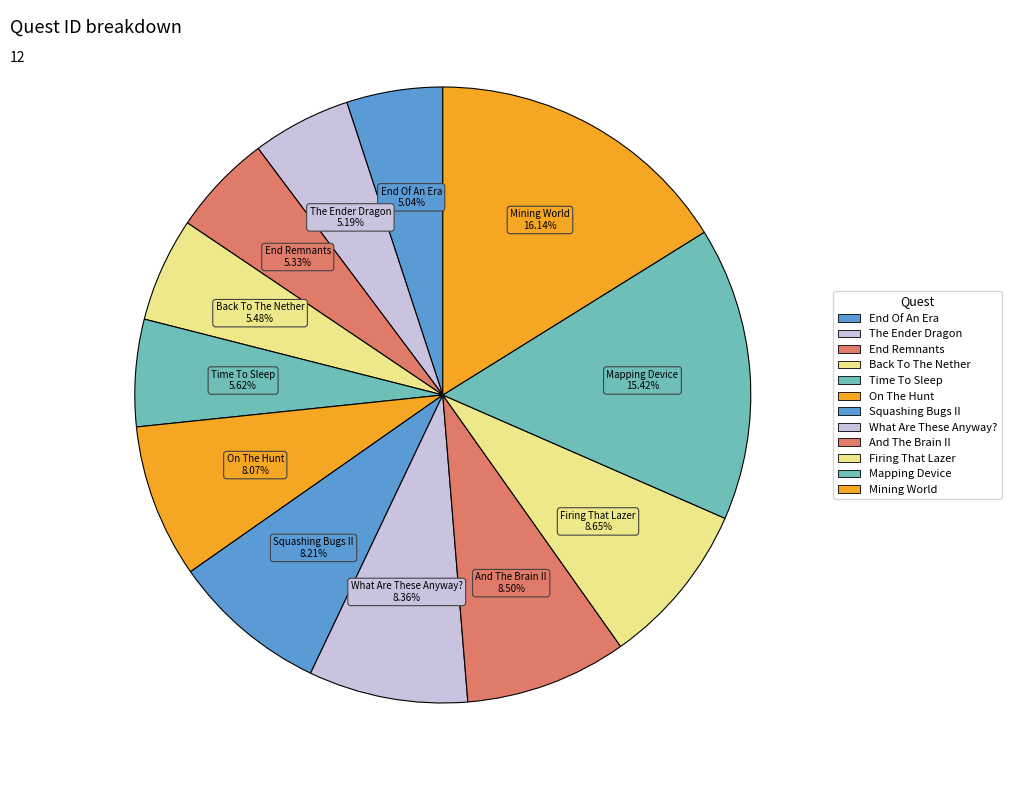

What is the ratio of the value at Mining World to the value at Firing That Lazer?

1.9